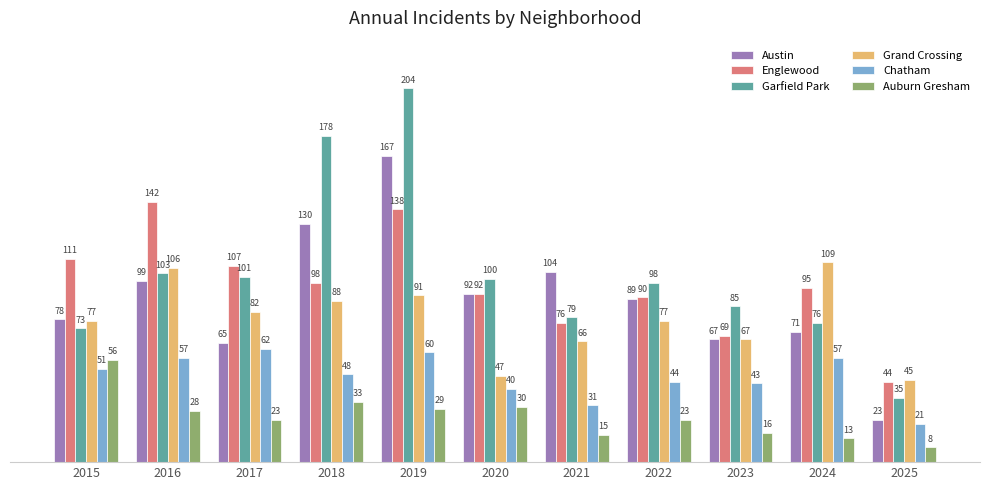

At which category does the chart reach its minimum across all series?

2025